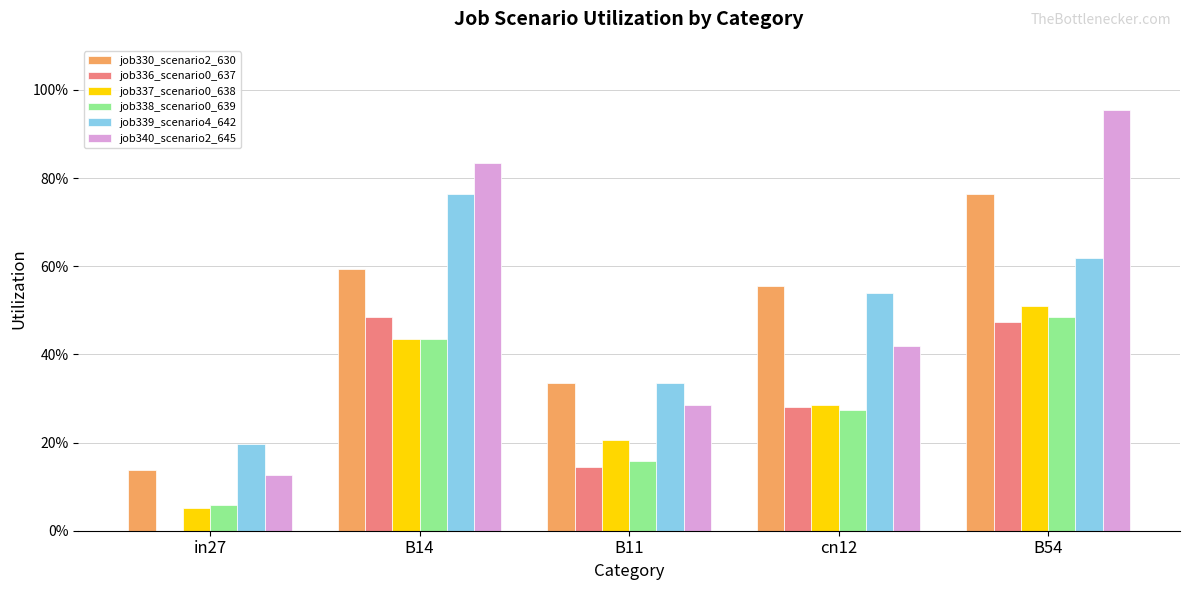

What is the difference between the highest and lowest values at B14?

0.4